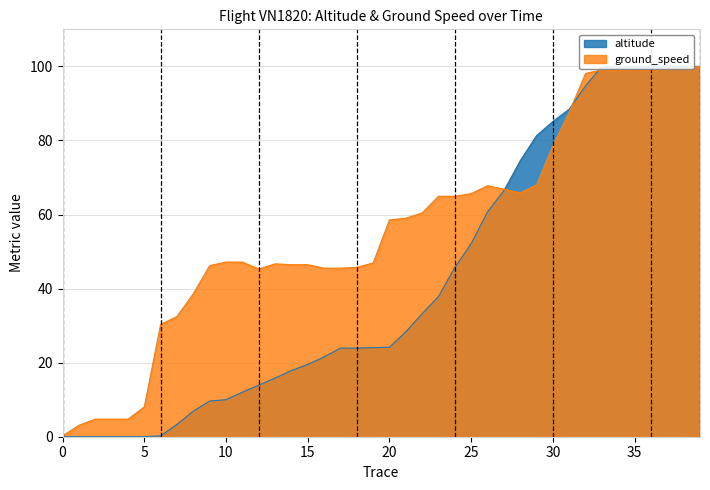

At which label is ground_speed closest to 50?

10